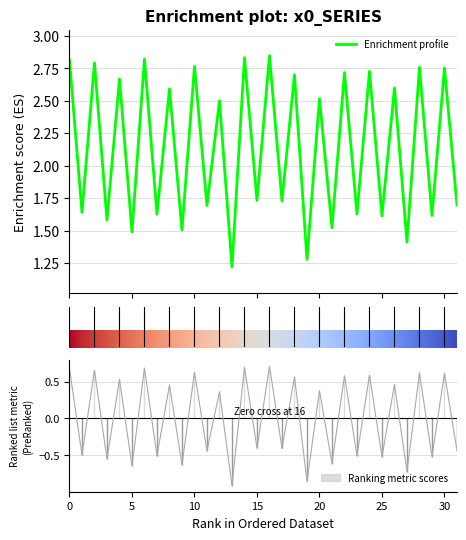

Where is the first local minimum?

1